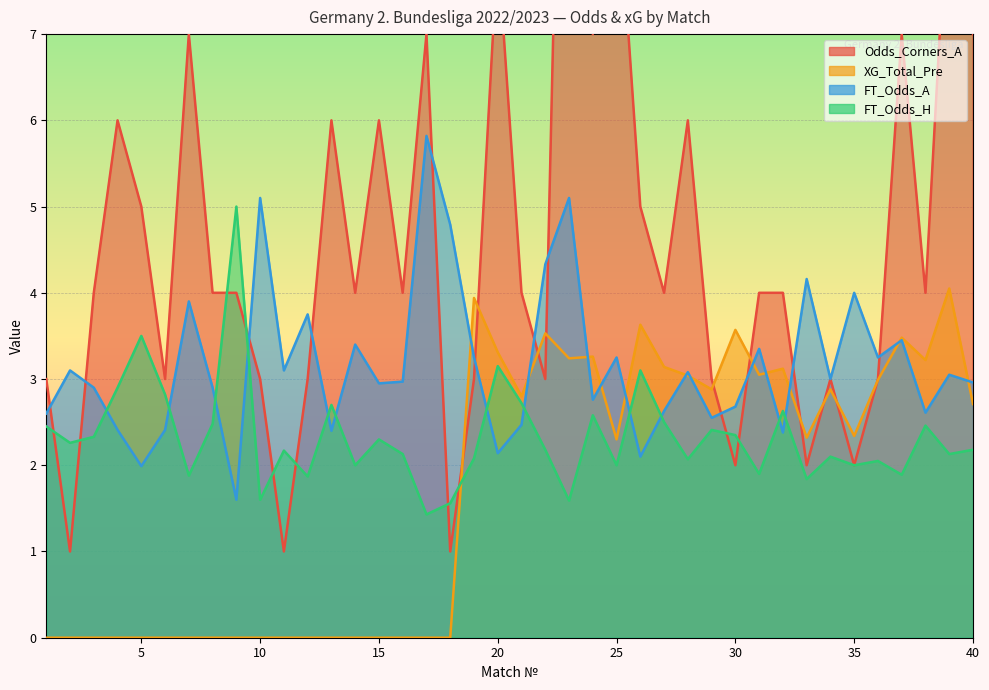

List the labels in order of FT_Odds_H value, largest first.

9, 5, 20, 26, 4, 6, 21, 13, 32, 24, 27, 8, 38, 1, 29, 30, 3, 15, 2, 22, 40, 11, 16, 39, 34, 19, 28, 36, 14, 25, 35, 31, 37, 7, 12, 33, 10, 23, 18, 17